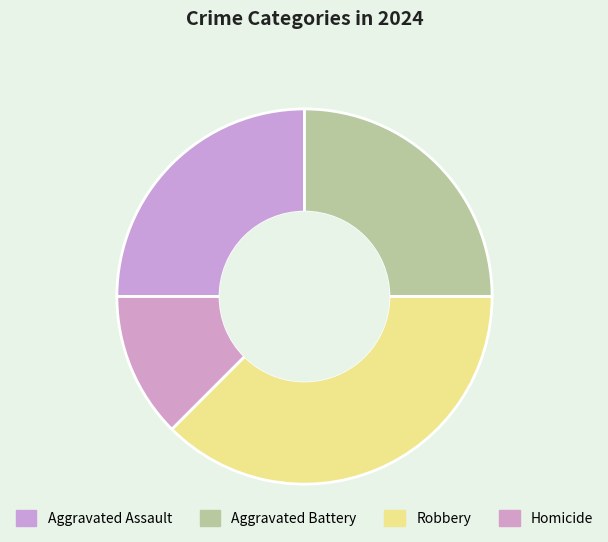

Is Aggravated Assault the majority of the pie?

No